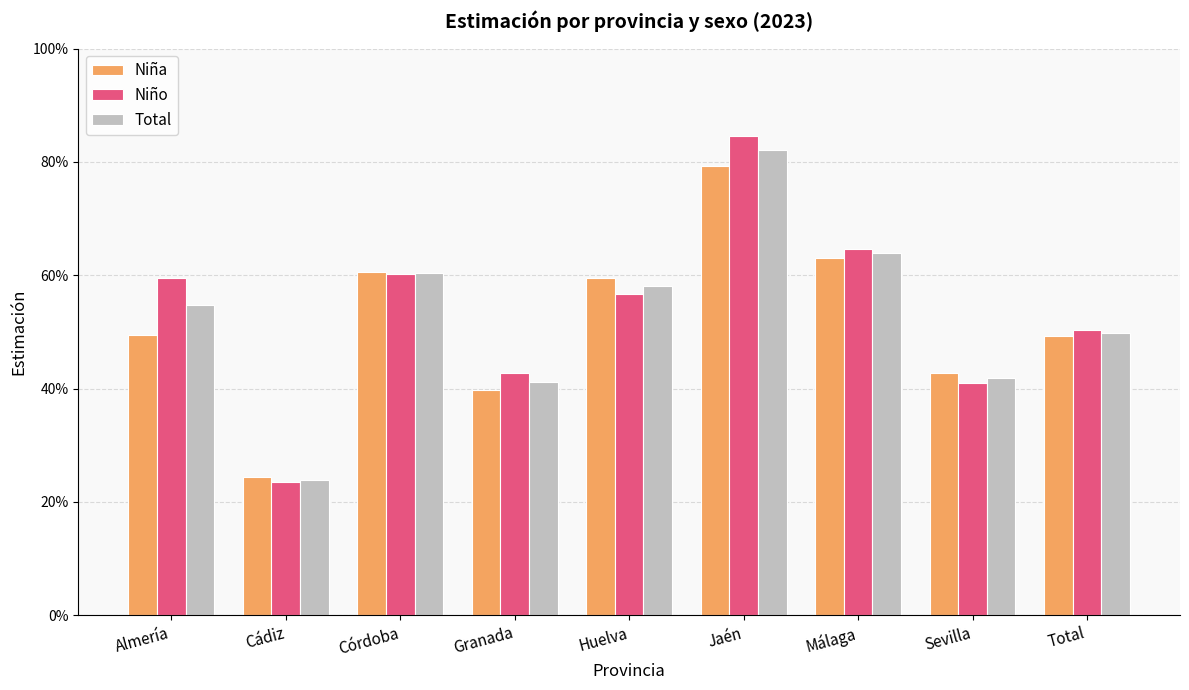

Where is Total nearest to the value 0?

Cádiz